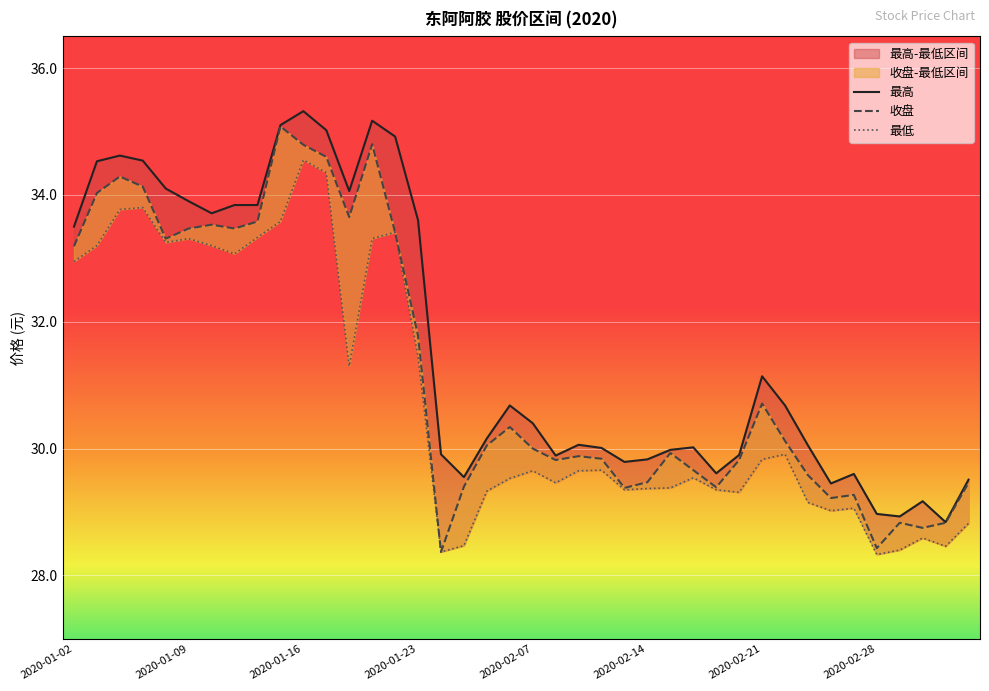

What is the difference between the second highest and minimum values in the 收盘 series?

6.4